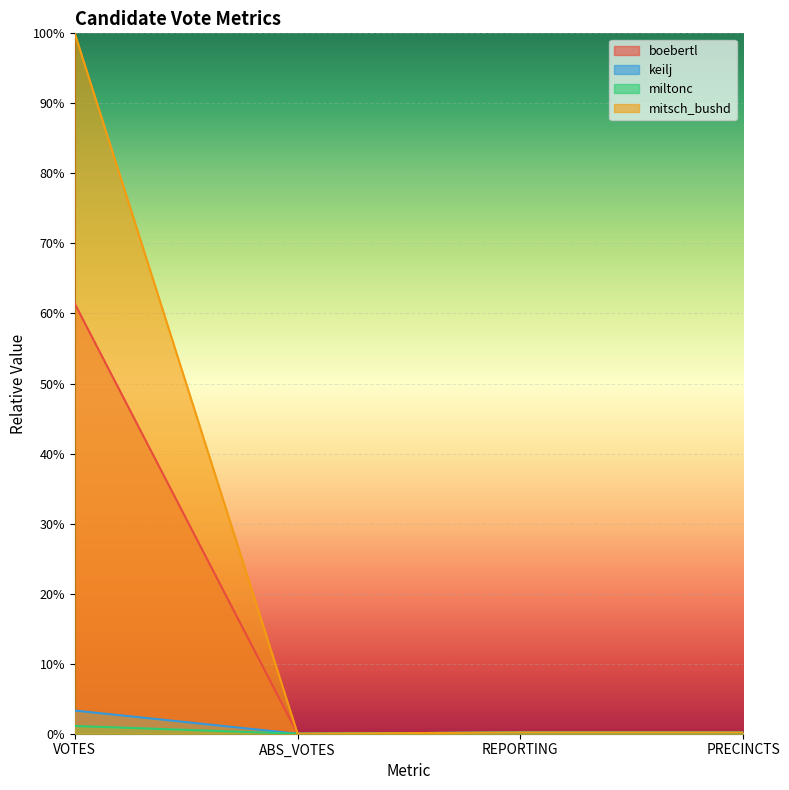

How many interior local valleys does the miltonc series have?

1